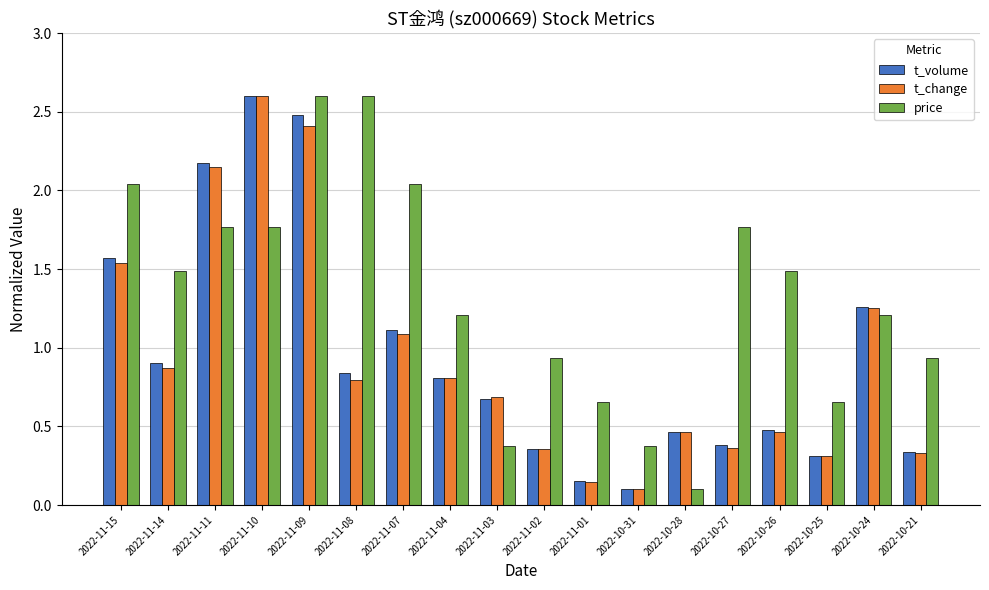

At which label does t_change reach its peak?

2022-11-10